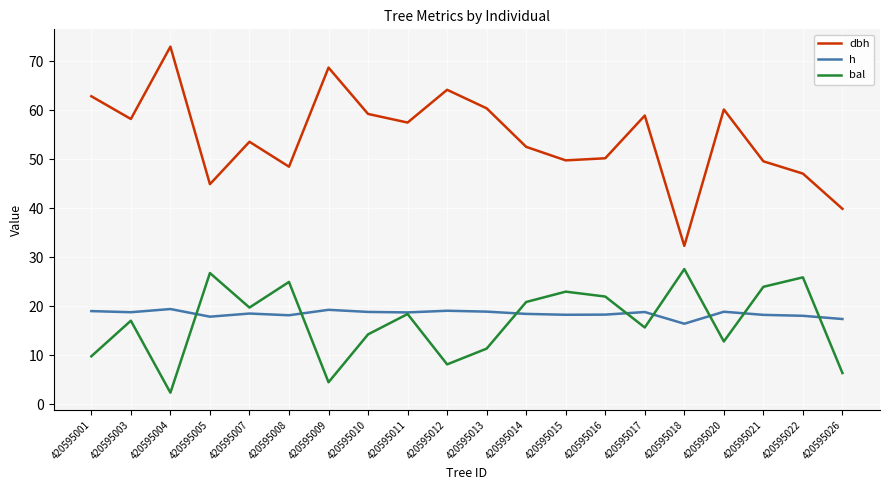

What value does the bal series have at 420595013?

11.3